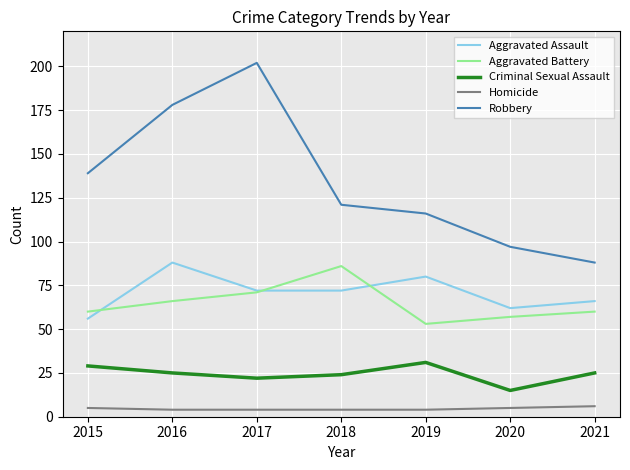

What value does the Aggravated Battery series have at 2021?

60